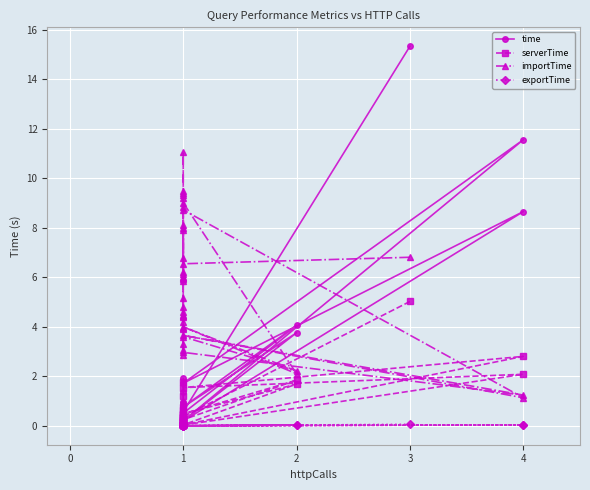

How many lines are shown in the chart?

4